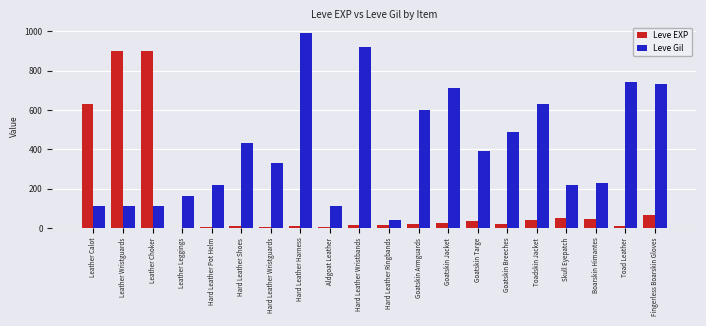

What is the average value of the Leve Gil series?

414